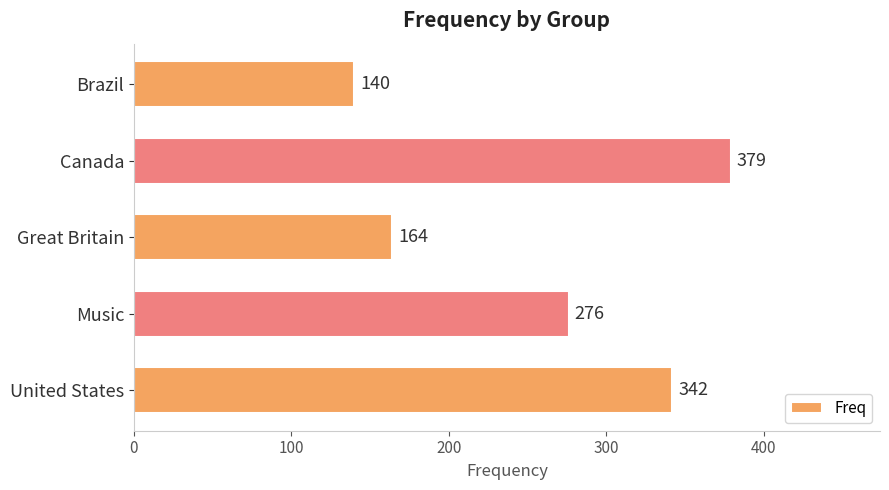

What is the greatest value displayed?

379